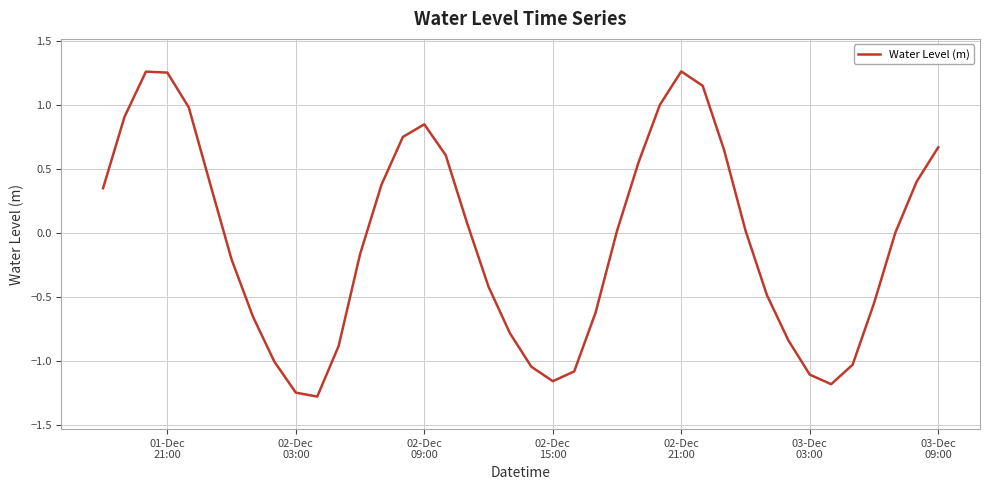

What is the difference between the maximum and minimum values?

2.5